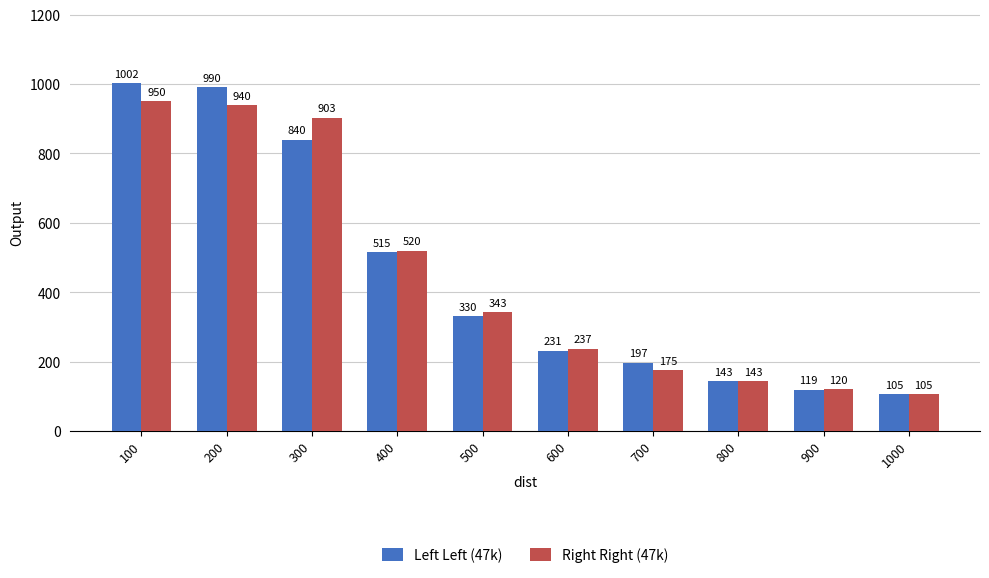

Reading left to right, extract all data points from this chart.

Left Left (47k): 100=1002	200=990	300=840	400=515	500=330	600=231	700=197	800=143	900=119	1000=105
Right Right (47k): 100=950	200=940	300=903	400=520	500=343	600=237	700=175	800=143	900=120	1000=105